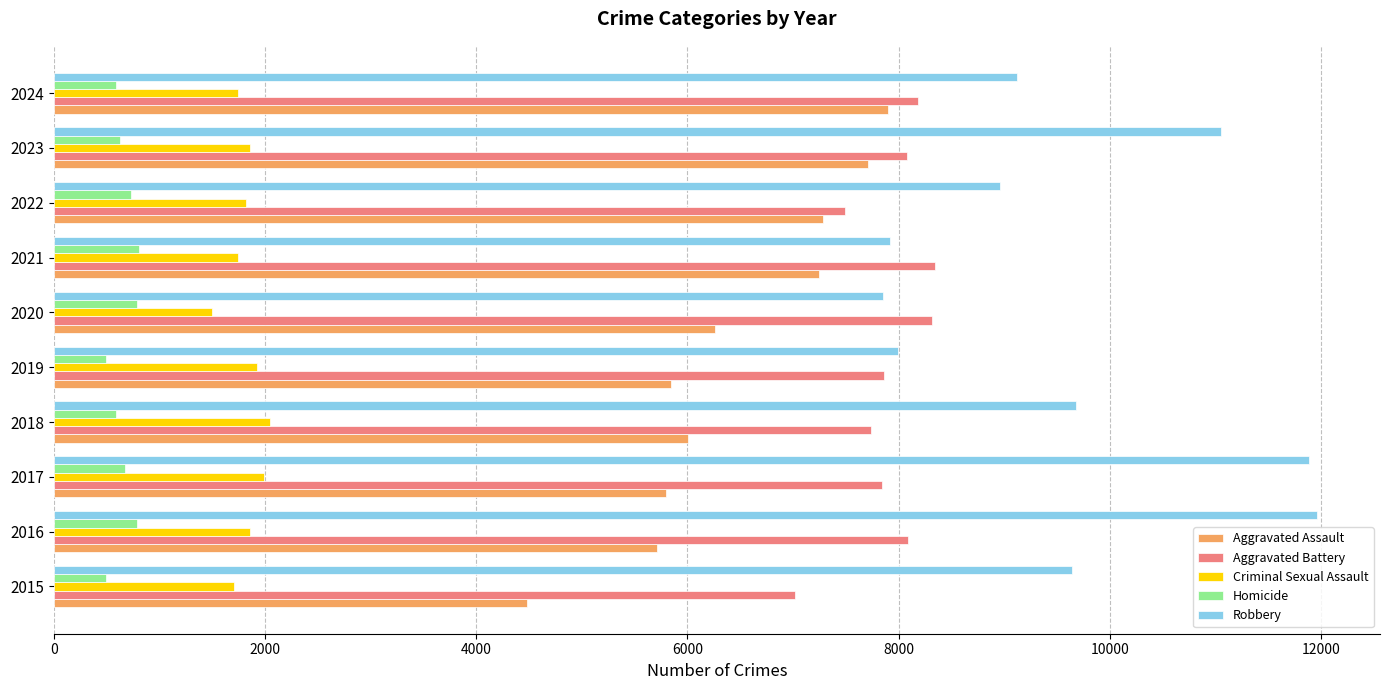

At 2016, list the series in order from smallest to largest.

Homicide, Criminal Sexual Assault, Aggravated Assault, Aggravated Battery, Robbery